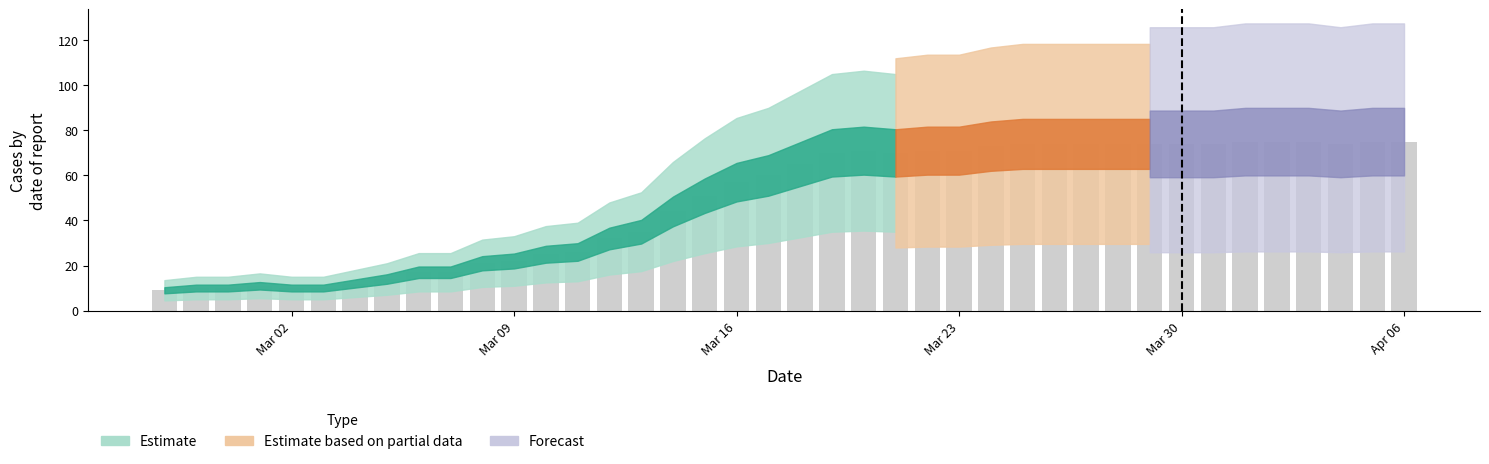

What is the greatest value displayed?

75